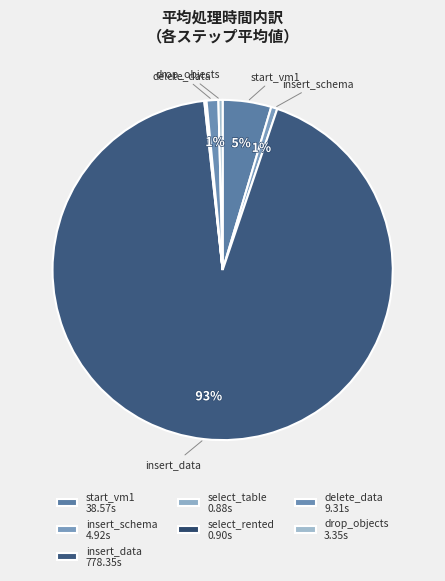

How many slices are in this pie chart?

7